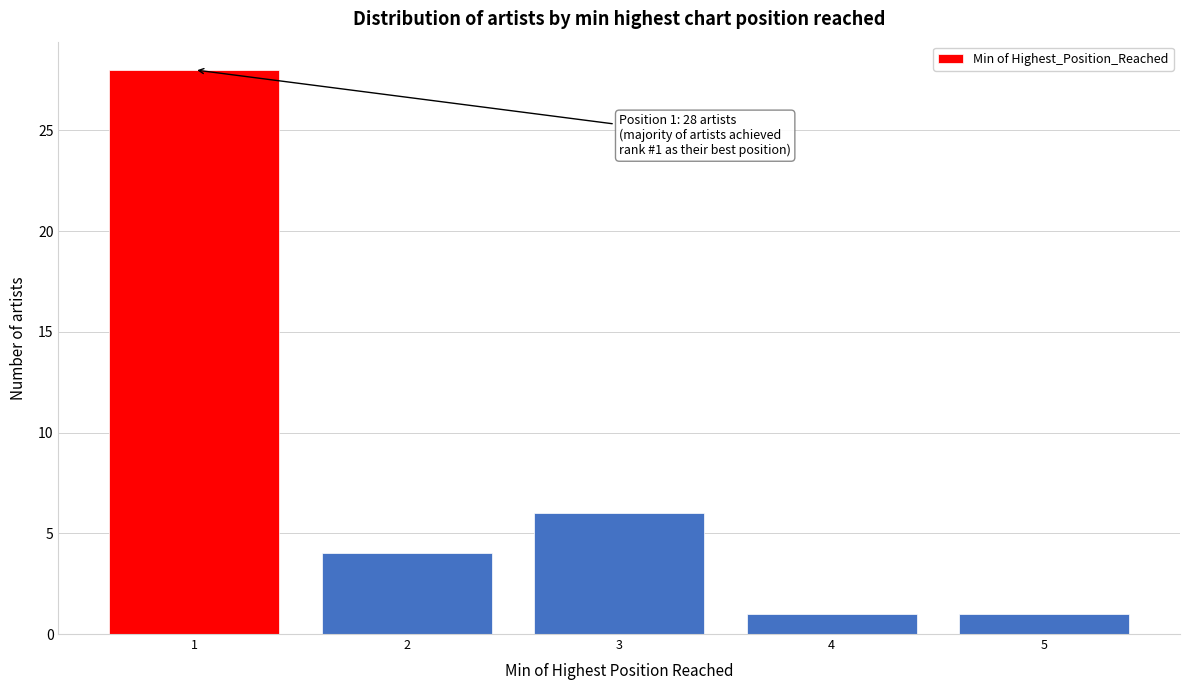

Reading left to right, extract all data points from this chart.

28	4	6	1	1